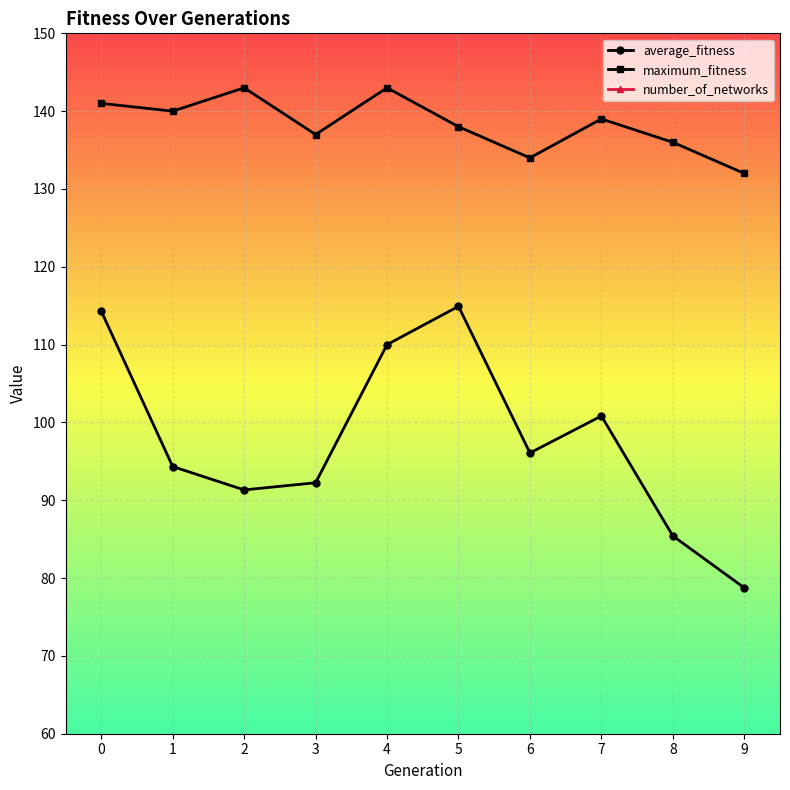

Is it true that average_fitness equals 91.3 at 2?

True